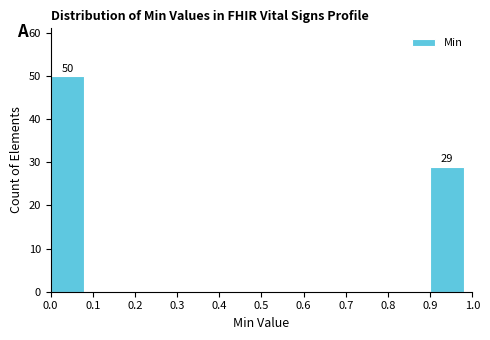

Over which range of the x-axis is the bar tallest?

0.0 to 0.1